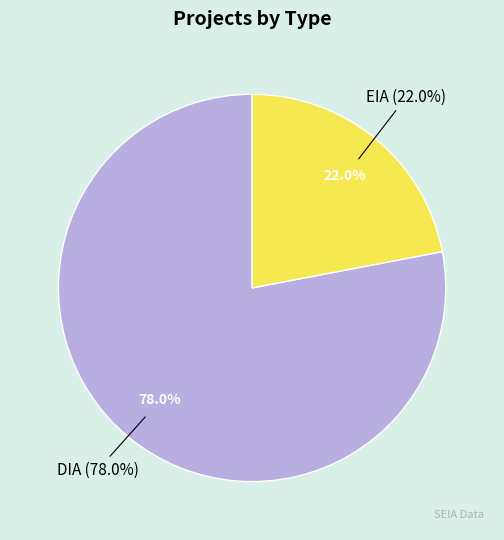

What is the largest slice in the pie chart?

DIA